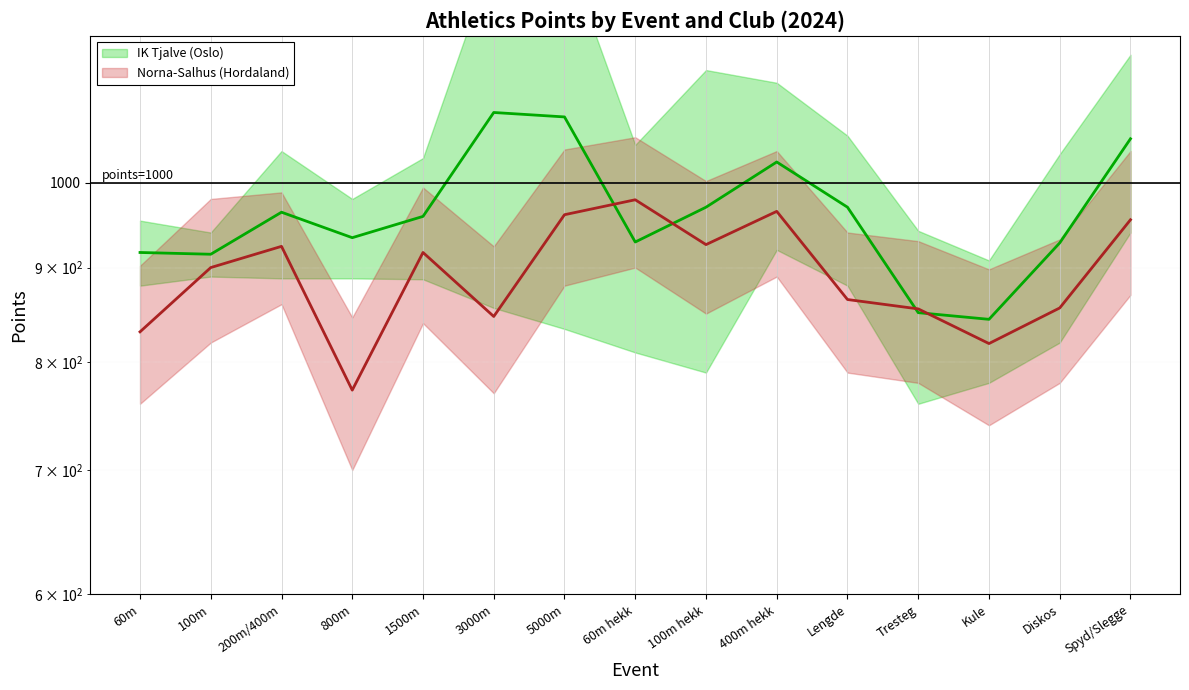

Which label corresponds to the largest value in the chart?

3000m